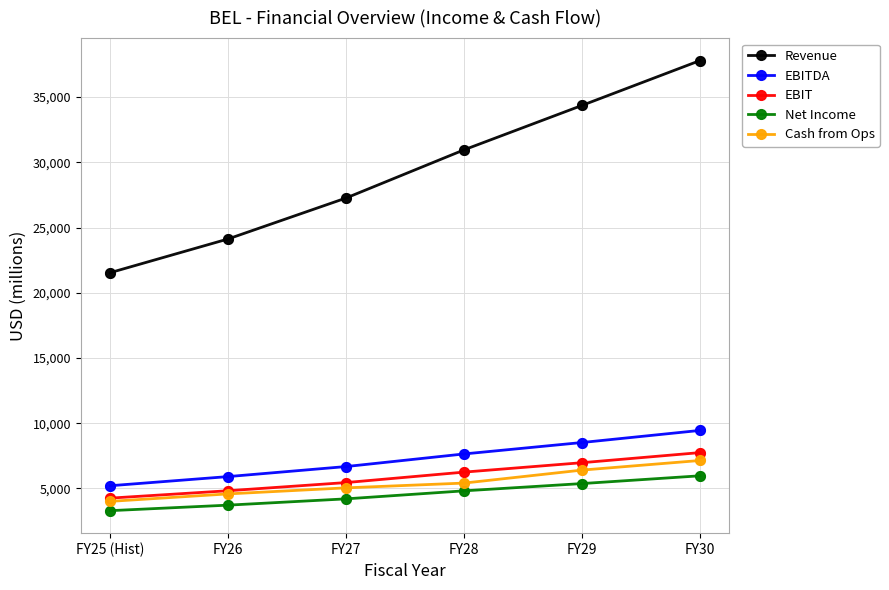

Which series has the largest total across all categories?

Revenue